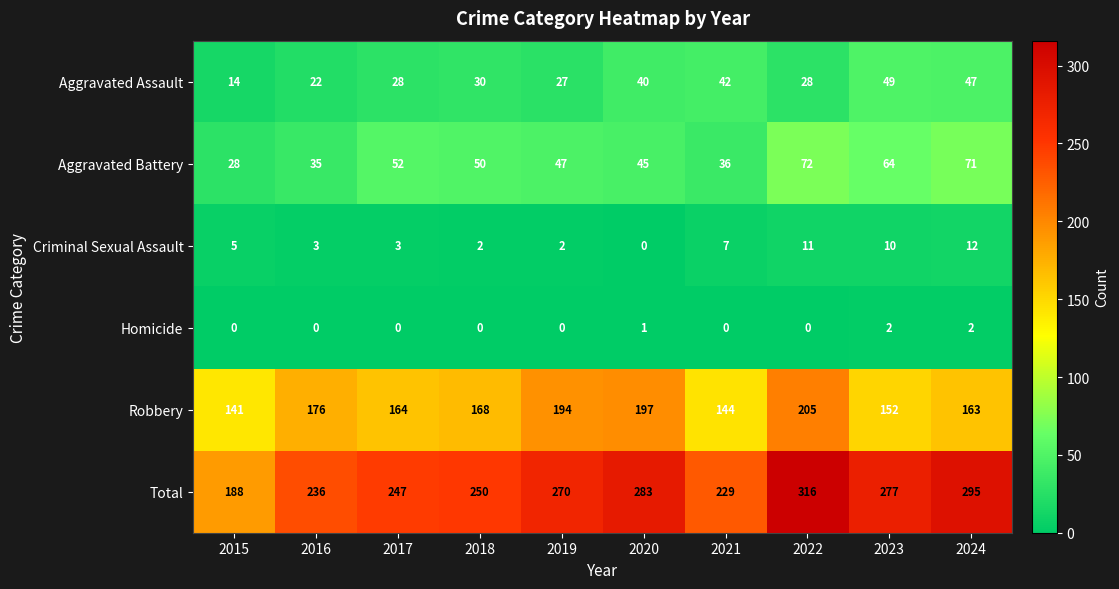

What is the total value across all series at 2016?

472